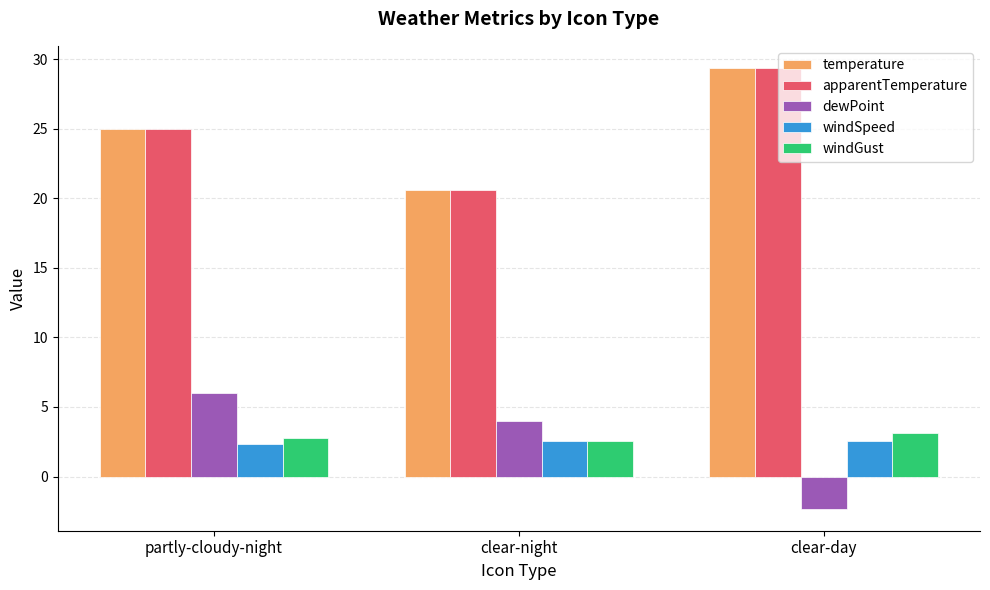

Are the bars grouped side by side (vs. stacked)?

Yes